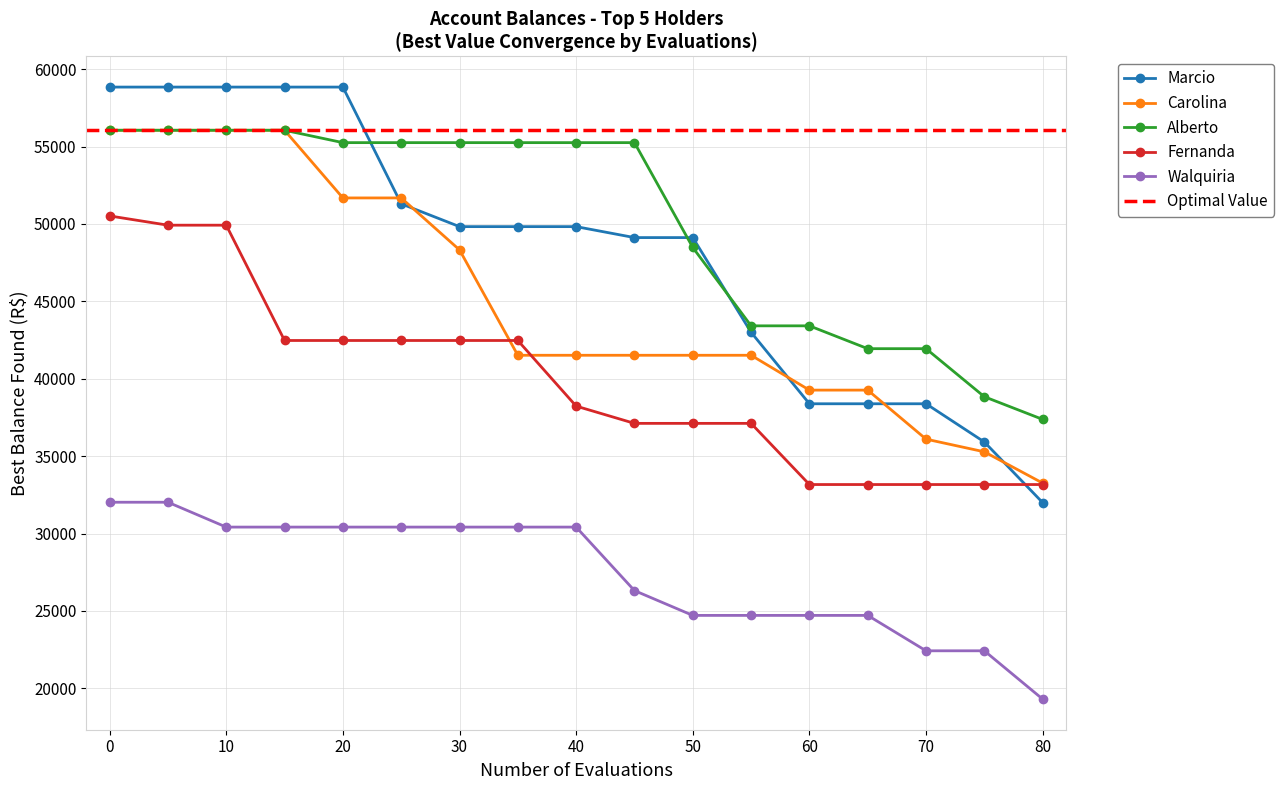

What is the lowest value of the Walquiria series?

19300.6